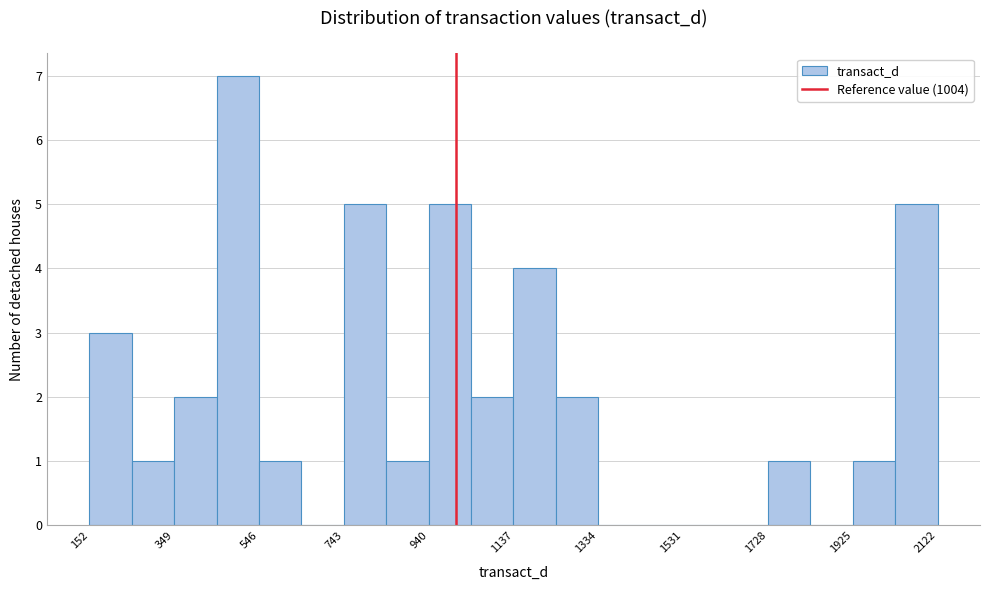

Reading left to right, list every bar in this chart as the range it spans on the x-axis followed by its height. Neither the bar edges nor the heights are printed on the chart, so give them approximately, as read against the axes.

160 to 260: 3
260 to 340: 1
340 to 440: 2
440 to 540: 7
540 to 640: 1
640 to 740: 0
740 to 840: 5
840 to 940: 1
940 to 1040: 5
1040 to 1140: 2
1140 to 1240: 4
1240 to 1340: 2
1340 to 1440: 0
1440 to 1540: 0
1540 to 1620: 0
1620 to 1720: 0
1720 to 1820: 1
1820 to 1920: 0
1920 to 2020: 1
2020 to 2120: 5